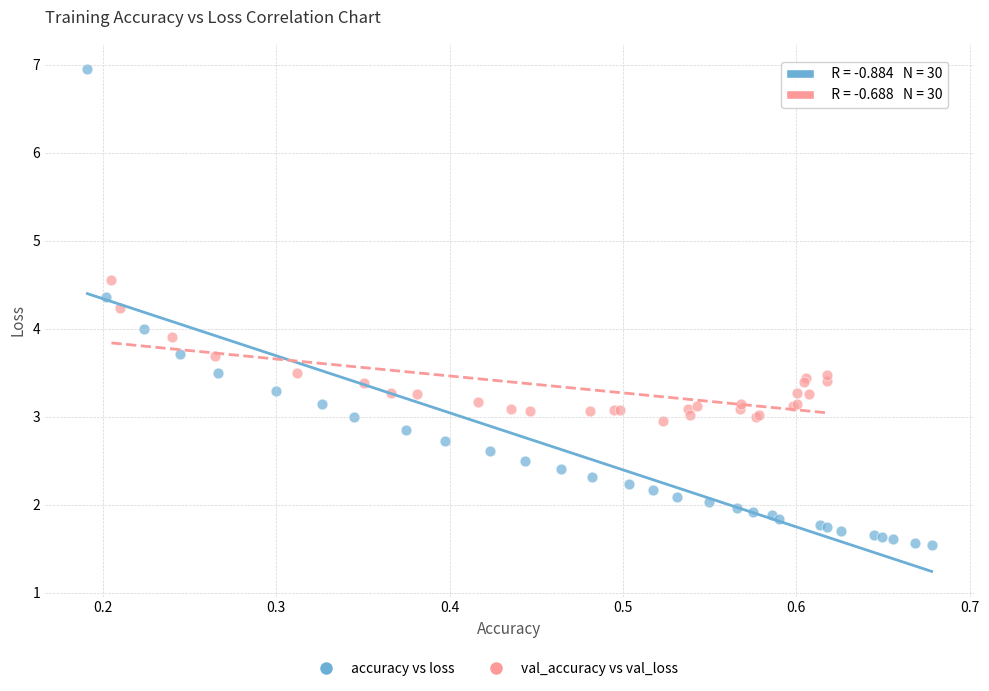

Which series has the largest Y range (max minus min)?

accuracy vs loss